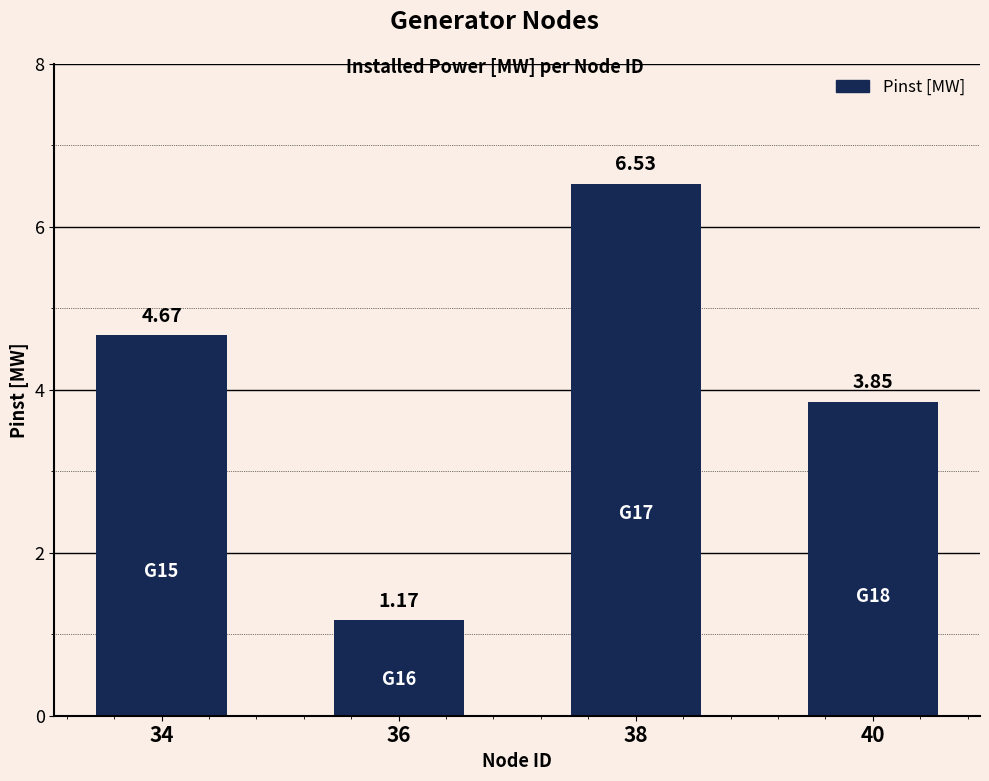

How many data points does each series have?

4